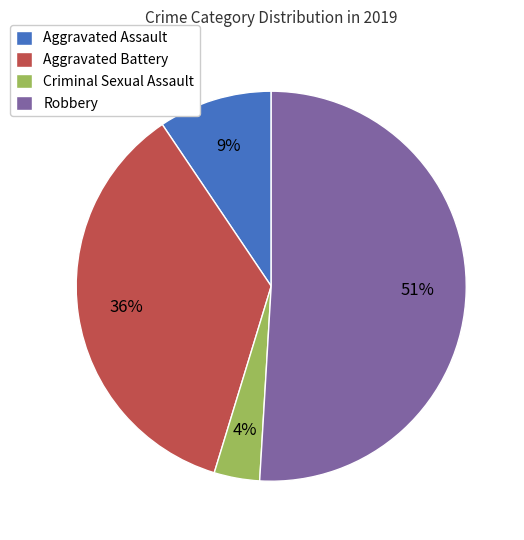

Which slice is the smallest?

Criminal Sexual Assault